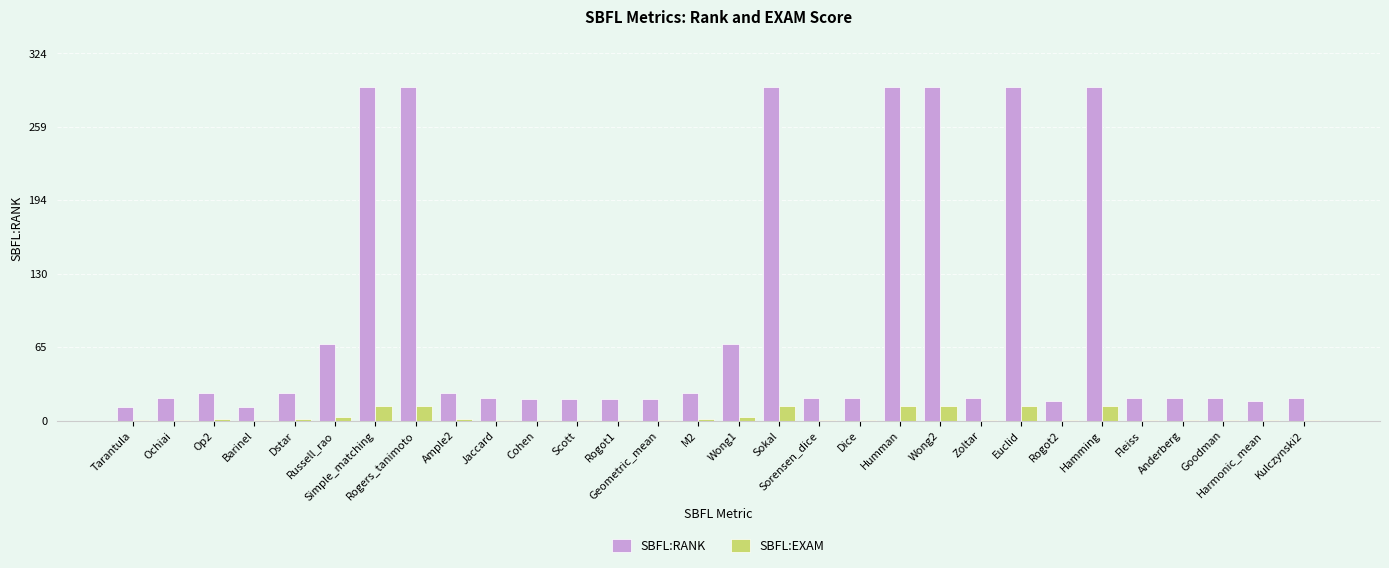

Which series has the largest total across all categories?

SBFL:RANK